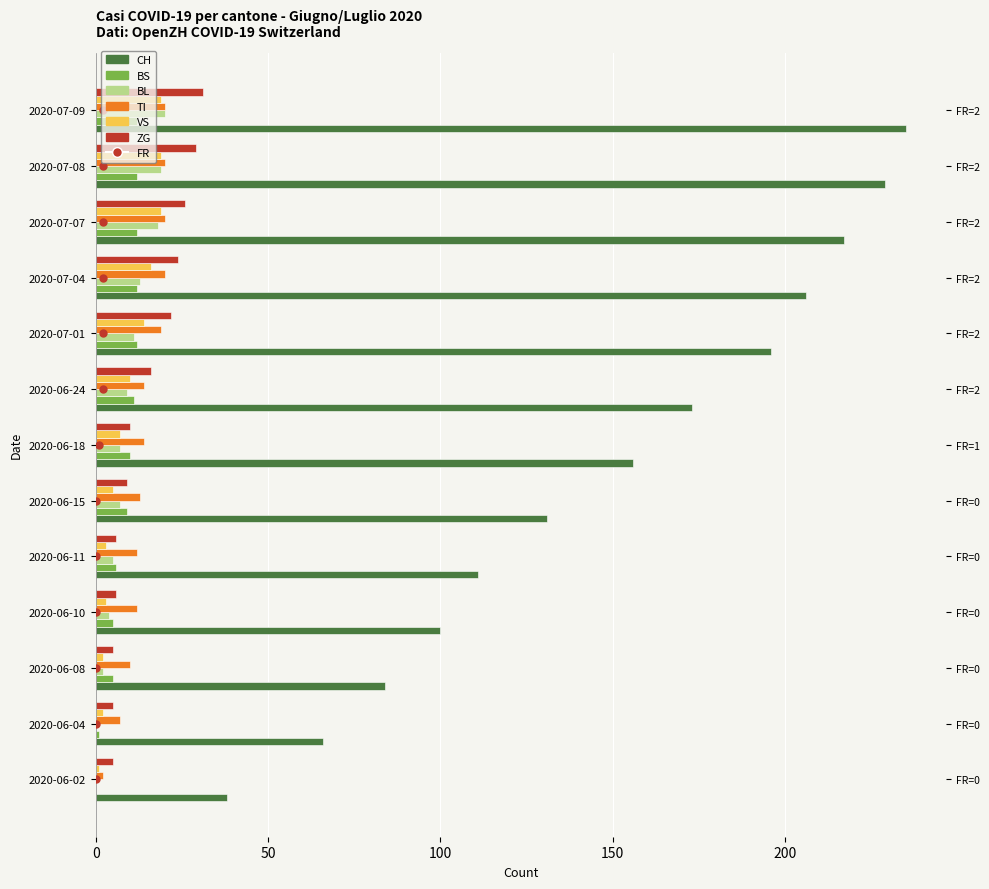

What is the average value of the BS series?

8